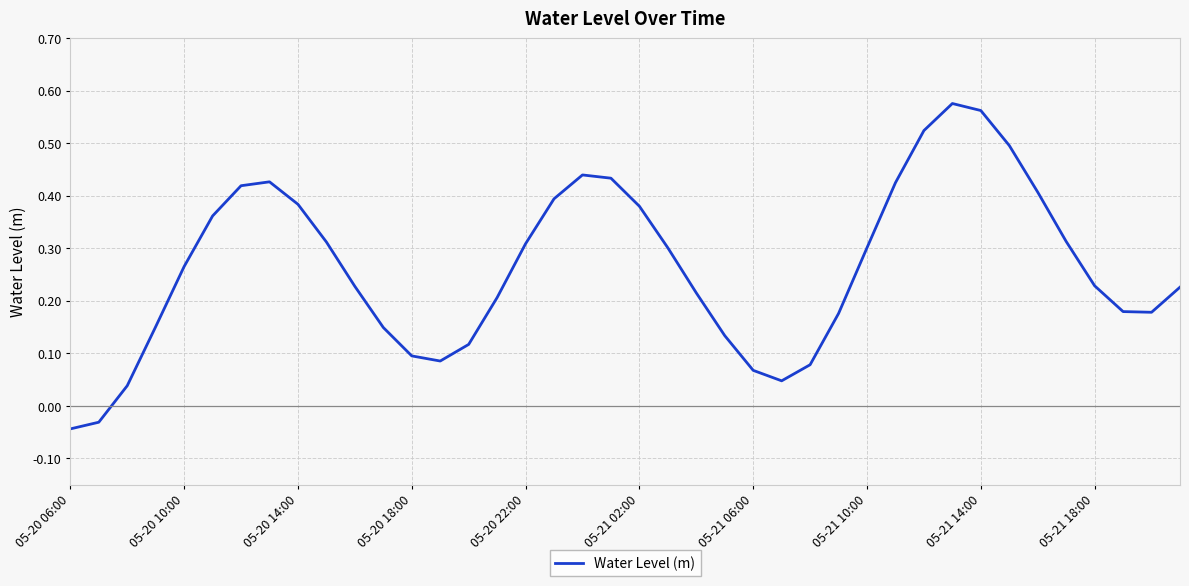

How many lines are shown in the chart?

1